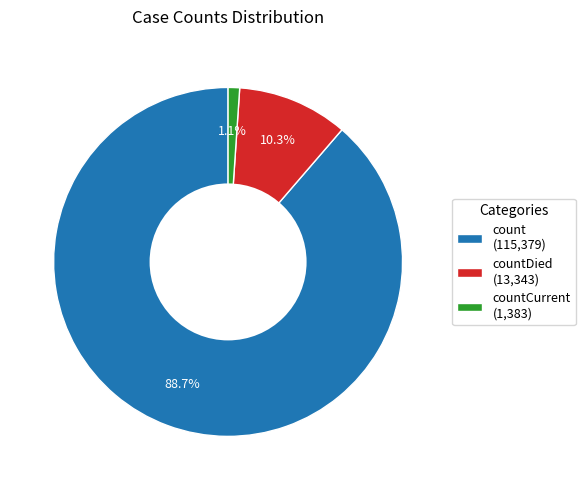

Which category accounts for the majority?

count (115,379)